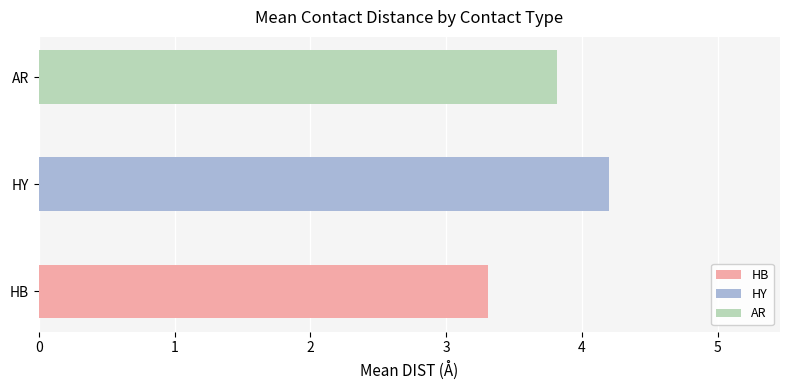

Which category has the lowest value across all series?

HB